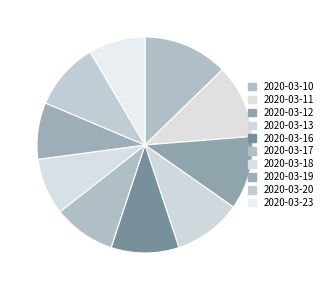

To the nearest percent, what portion does 2020-03-12 represent?

11%